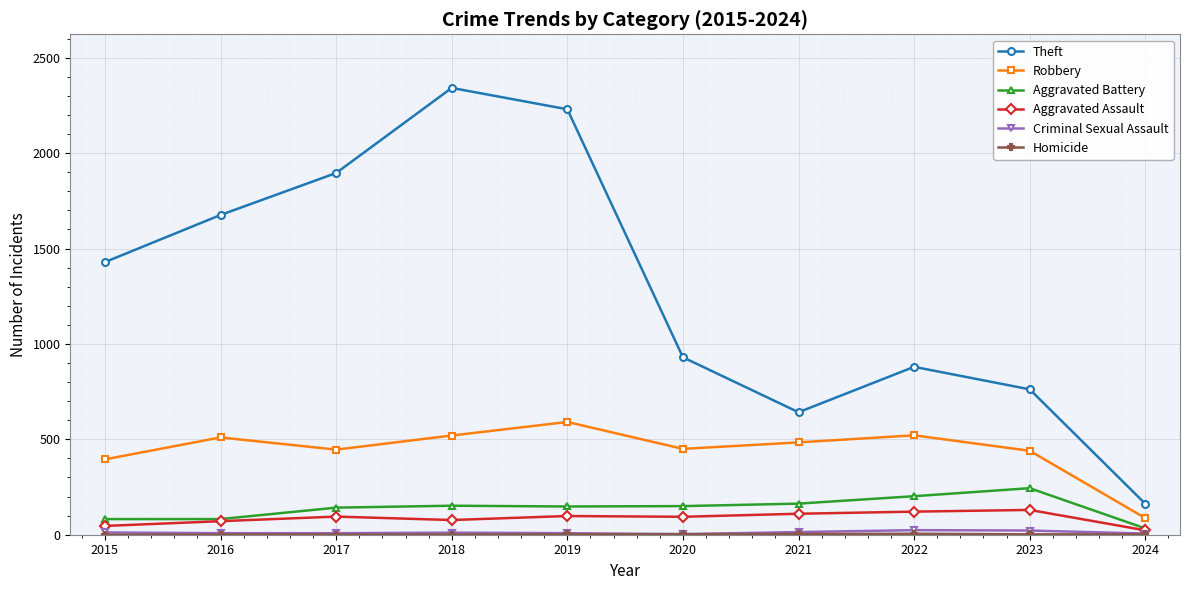

True or false: Aggravated Assault and Robbery cross at least once.

False